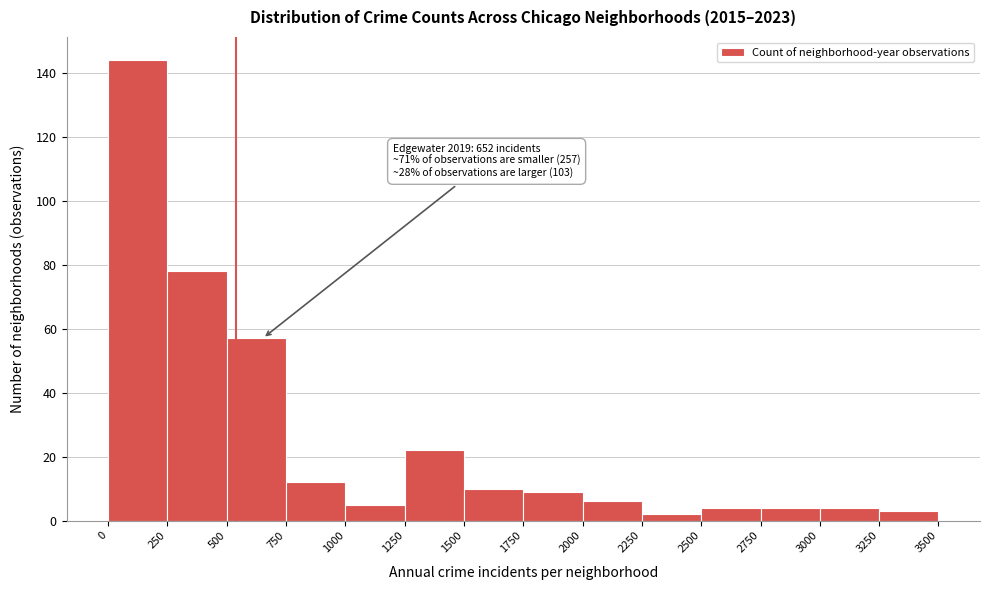

Which range on the x-axis has the tallest bar?

0 to 250